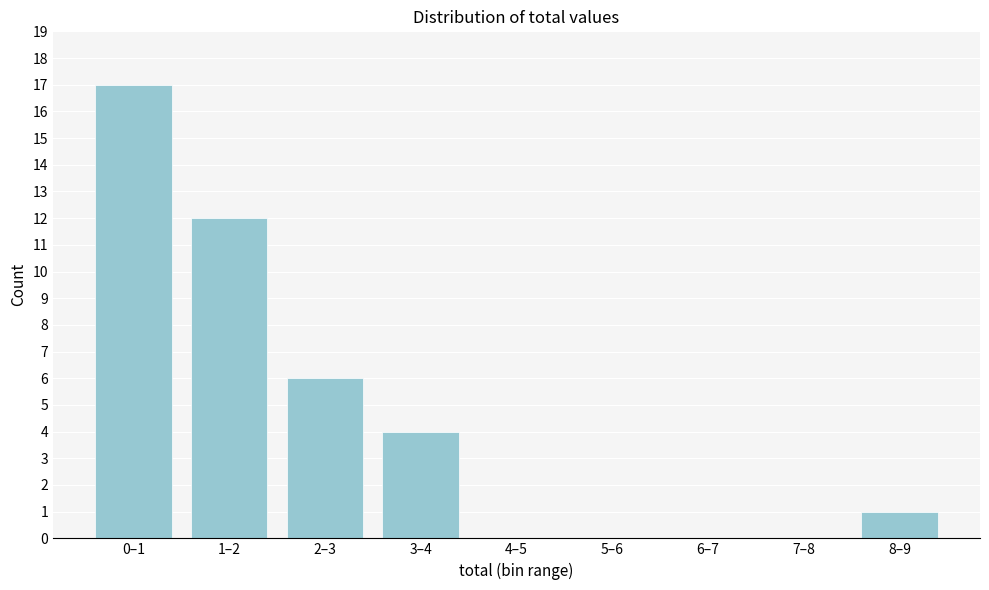

Reading left to right, extract all data points from this chart.

0–1=17	1–2=12	2–3=6	3–4=4	4–5=0	5–6=0	6–7=0	7–8=0	8–9=1